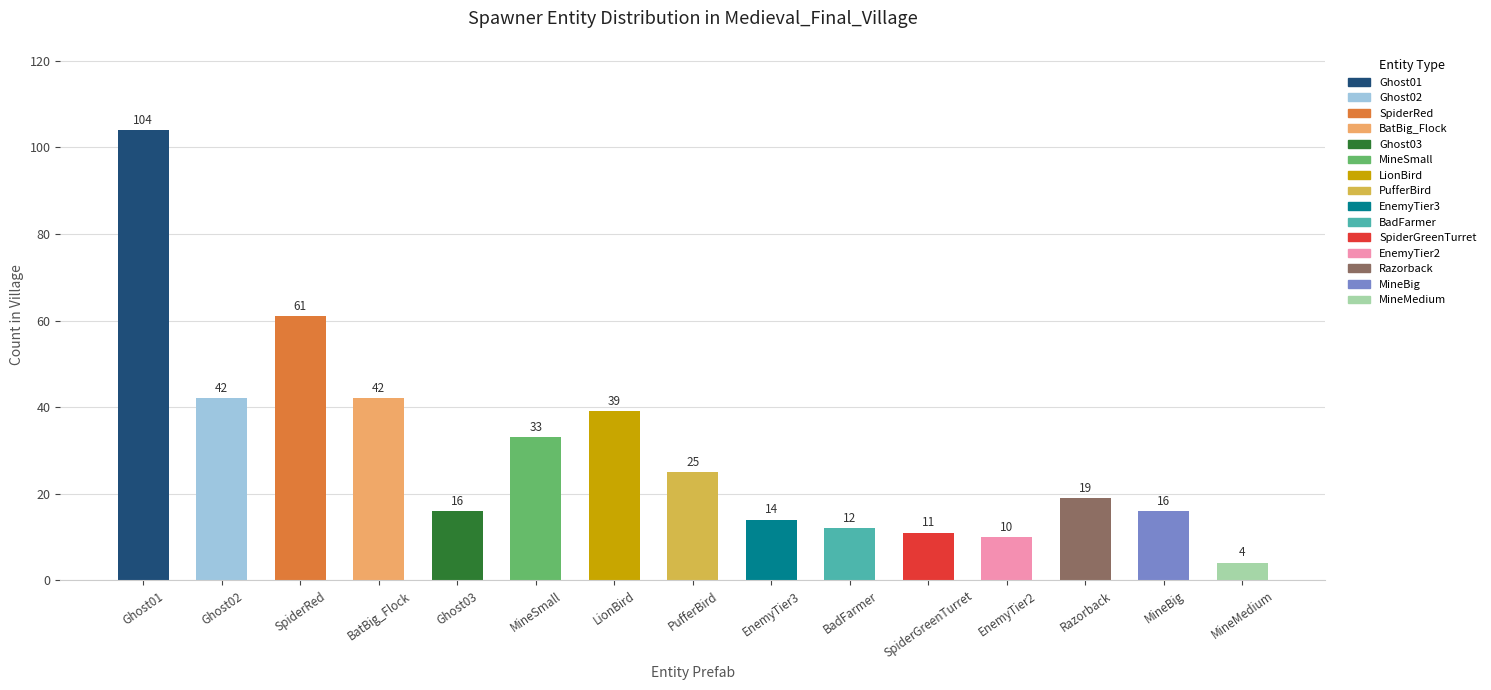

What is the maximum value shown in the chart?

104